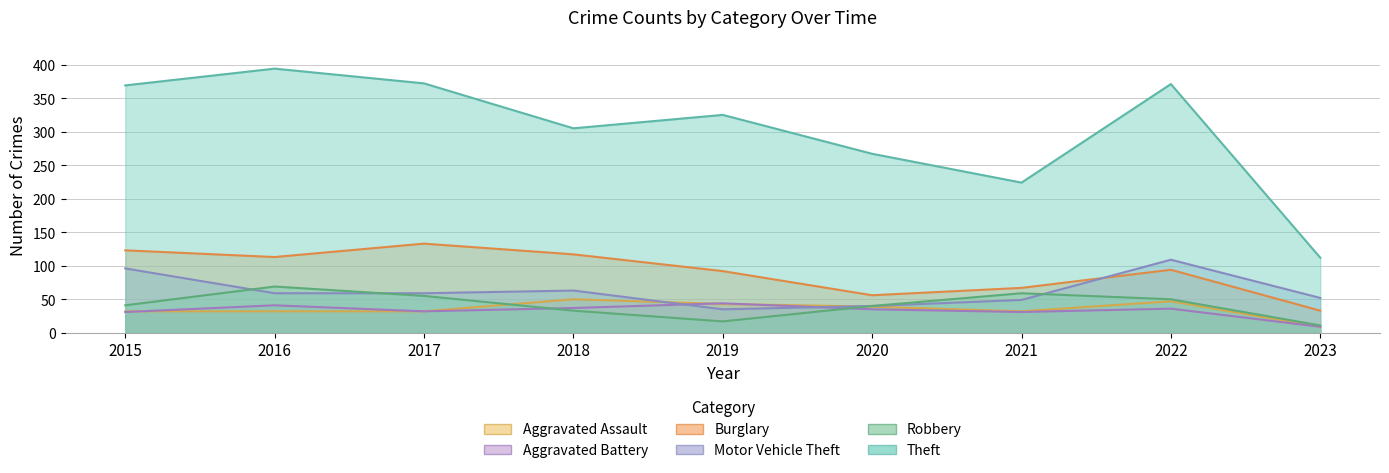

The value of Motor Vehicle Theft at 2018 is 63. True or false?

True